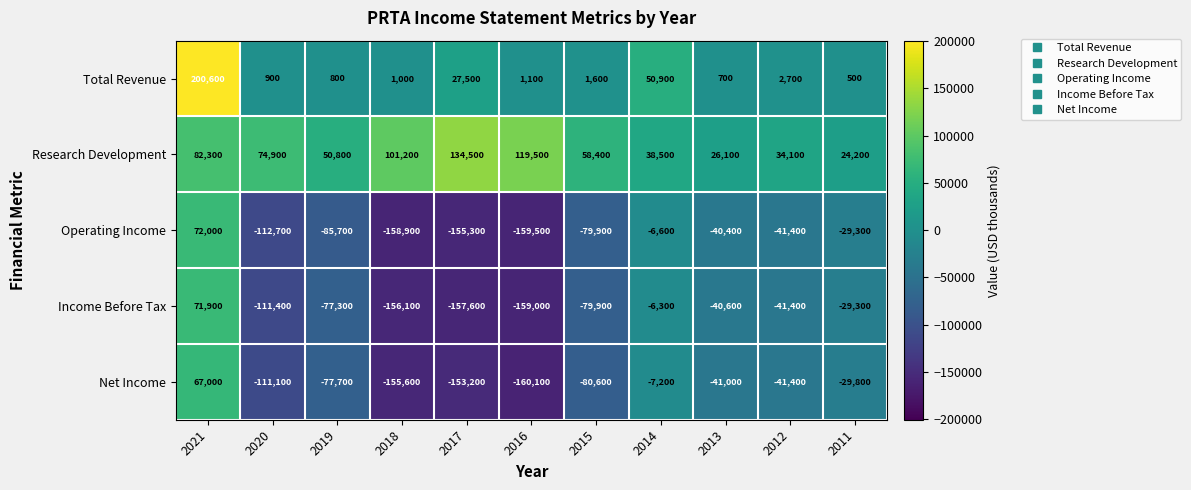

Read the Net Income value at 2013.

-41000